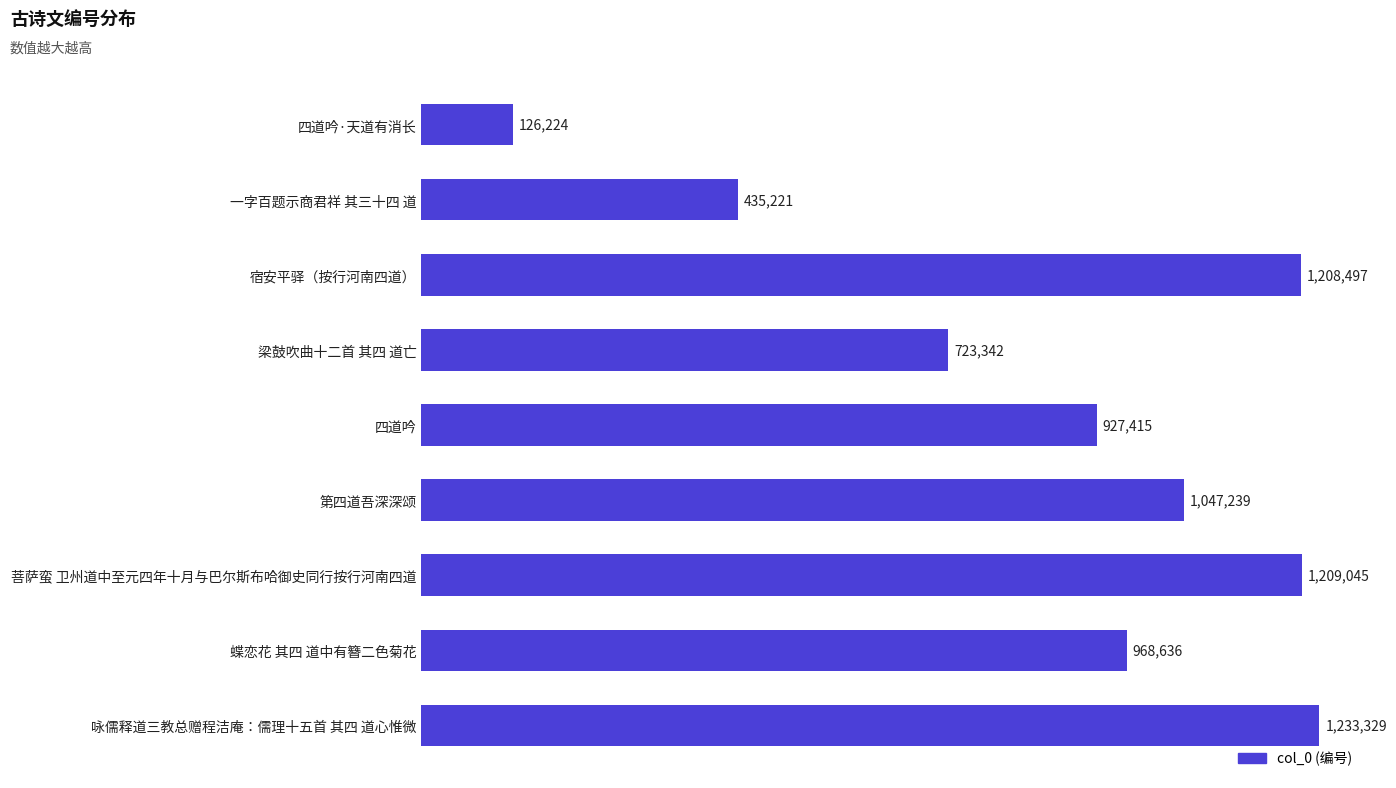

Are the bars horizontal?

Yes